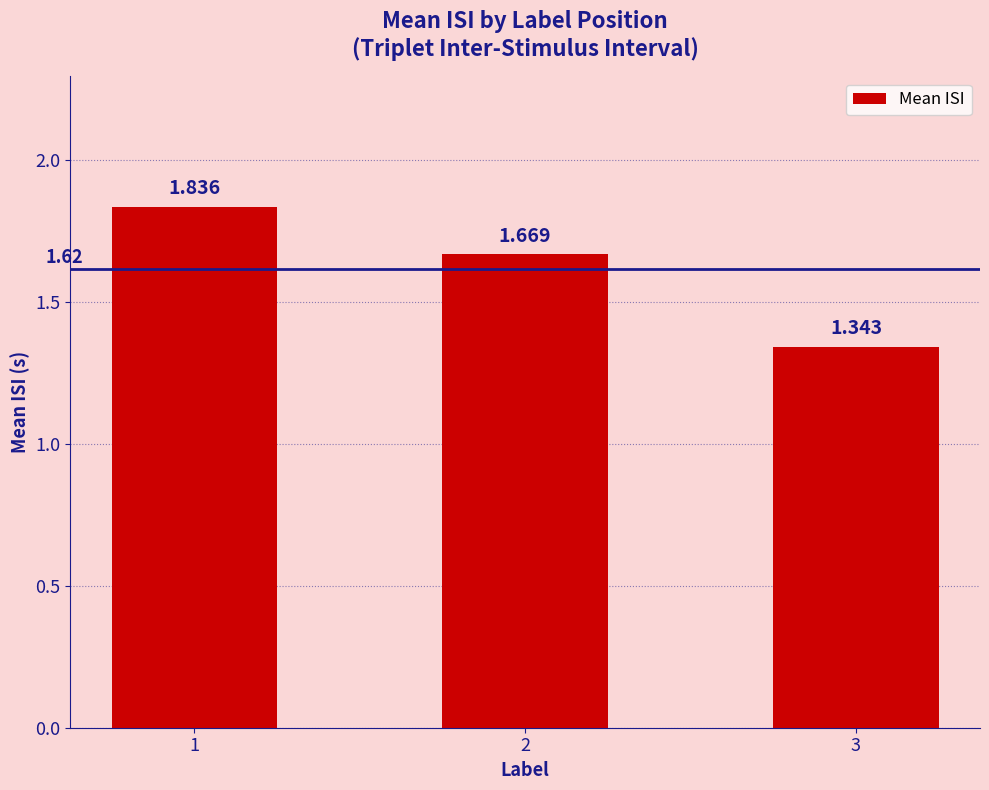

What is the sum of the values at 1 and 2?

3.5